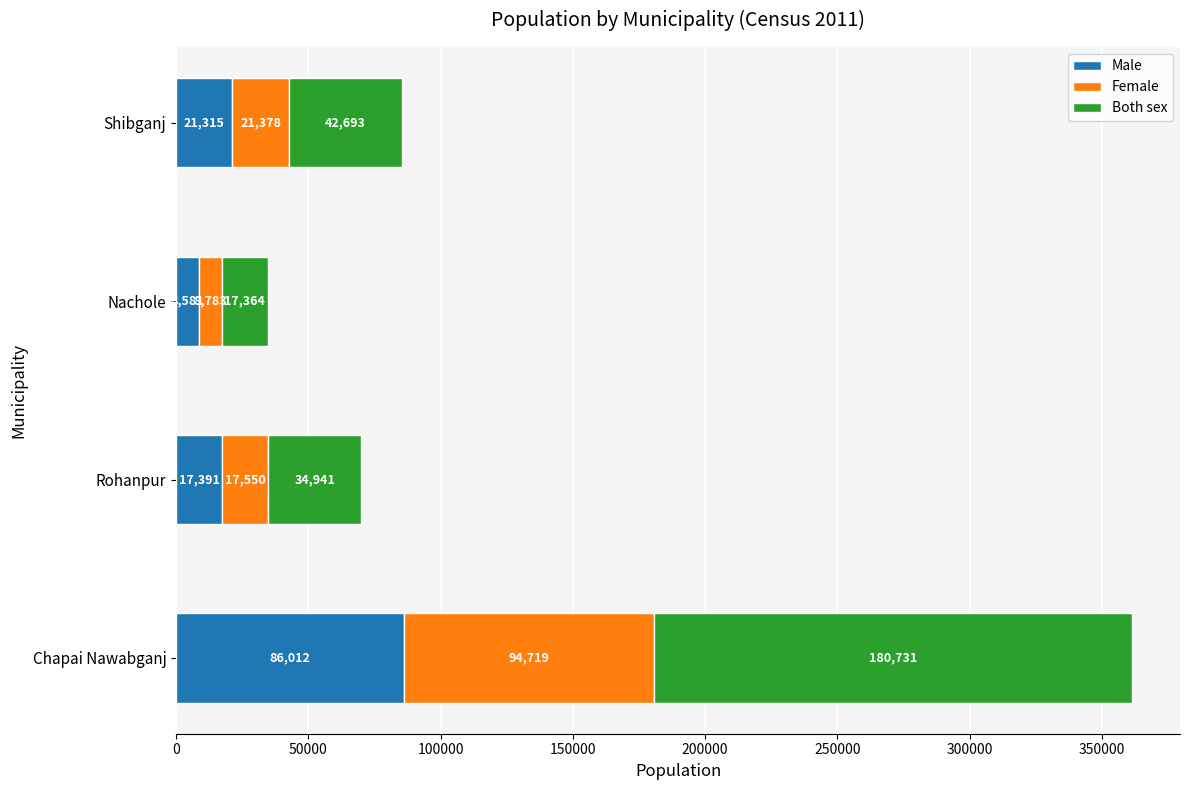

What is the average value of the Male series?

33325